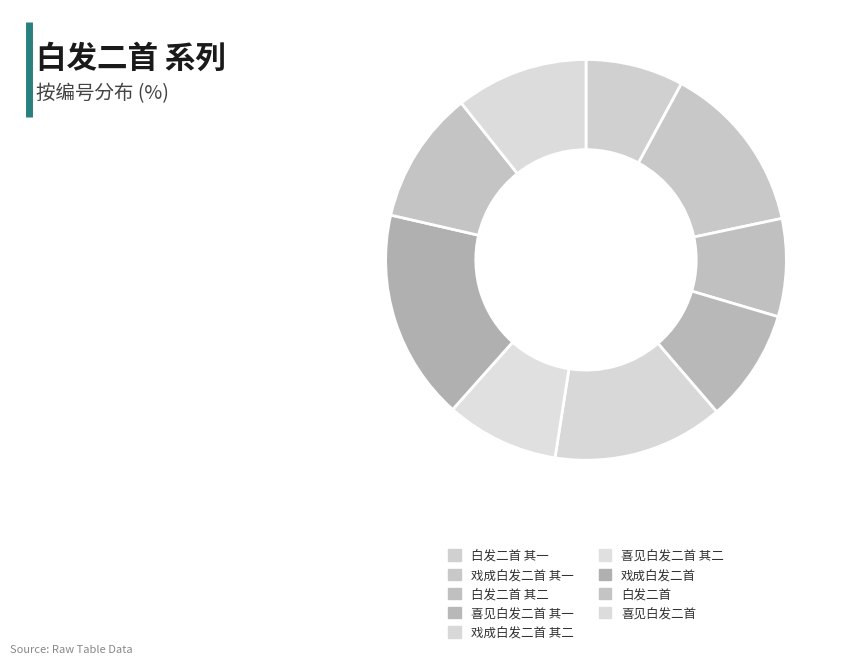

What is the total percentage of 喜见白发二首 其二 and 喜见白发二首 其一?

18.2%